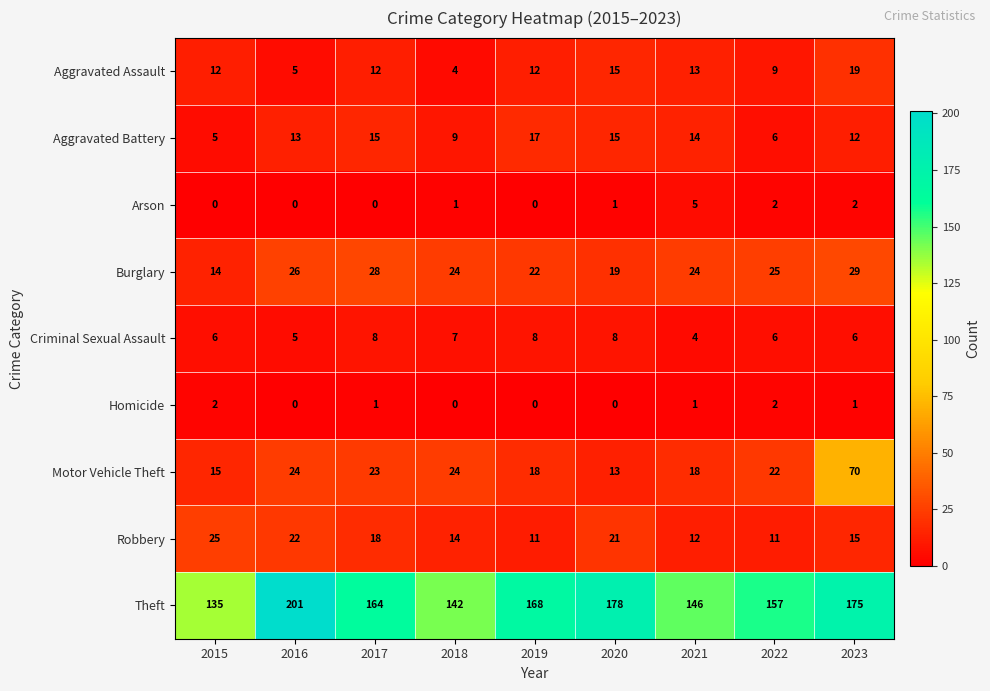

Is it true that Burglary equals 32 at 2019?

False